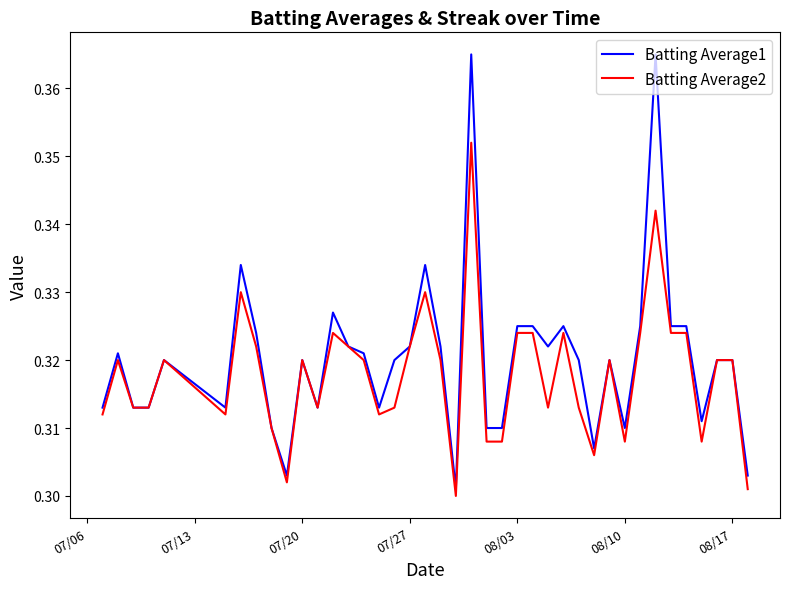

List the series in order of their peak value, highest first.

Batting Average1, Batting Average2